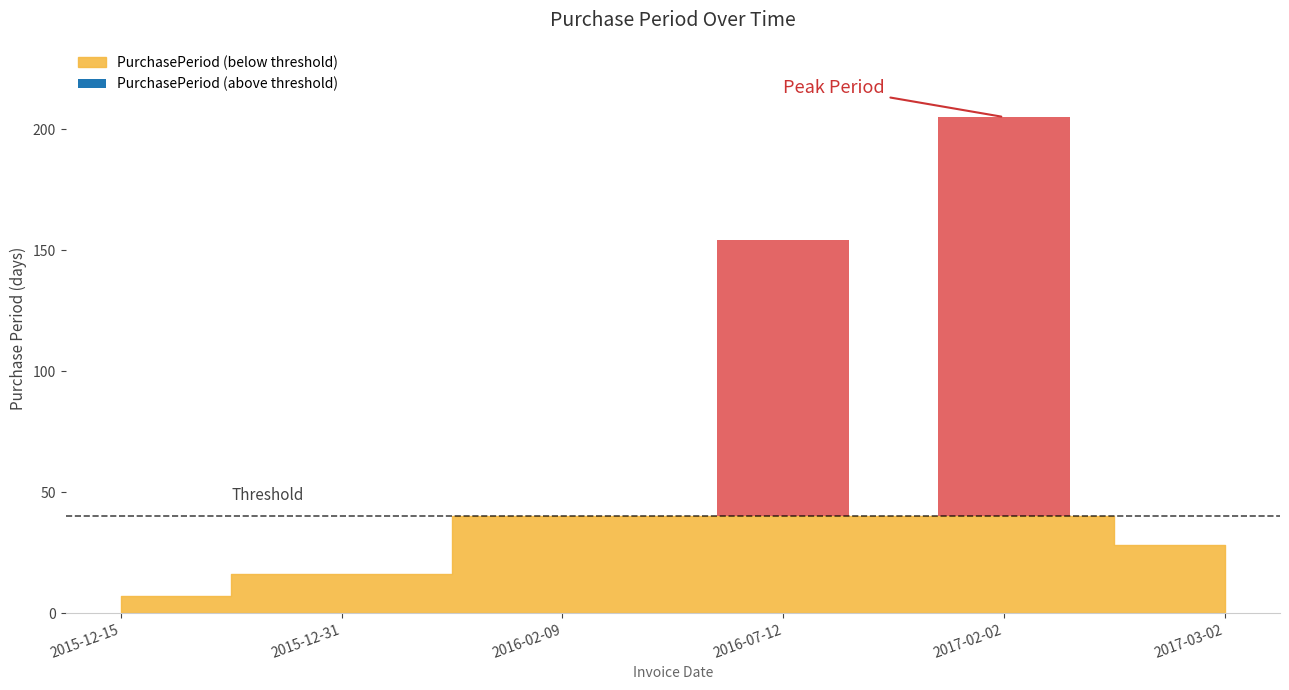

At which category does the chart reach its peak across all series?

2017-02-02